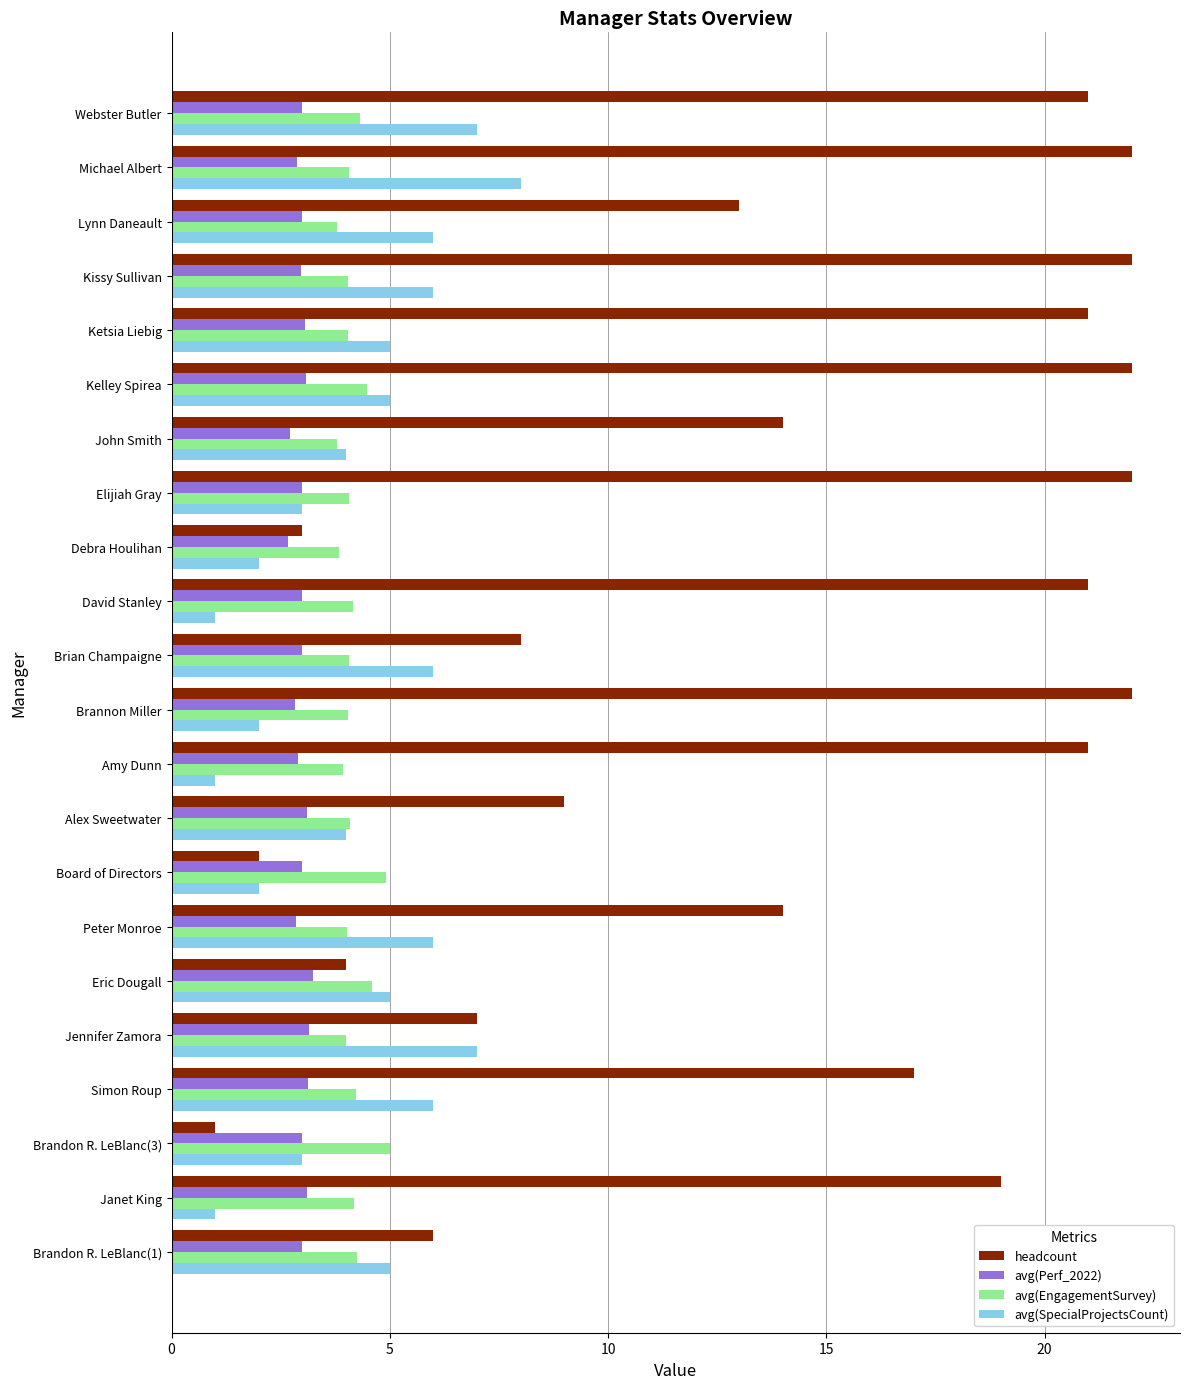

What is the average value of the avg(EngagementSurvey) series?

4.2